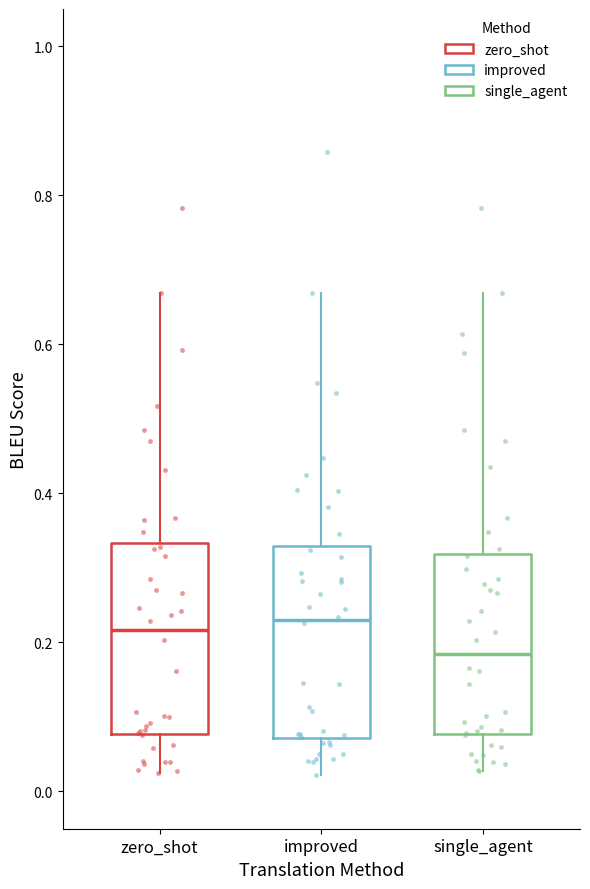

Where is the lower edge of the box for single_agent on the y-axis? The values are not printed on the chart, so give them approximately, as read against the axis.

0.08